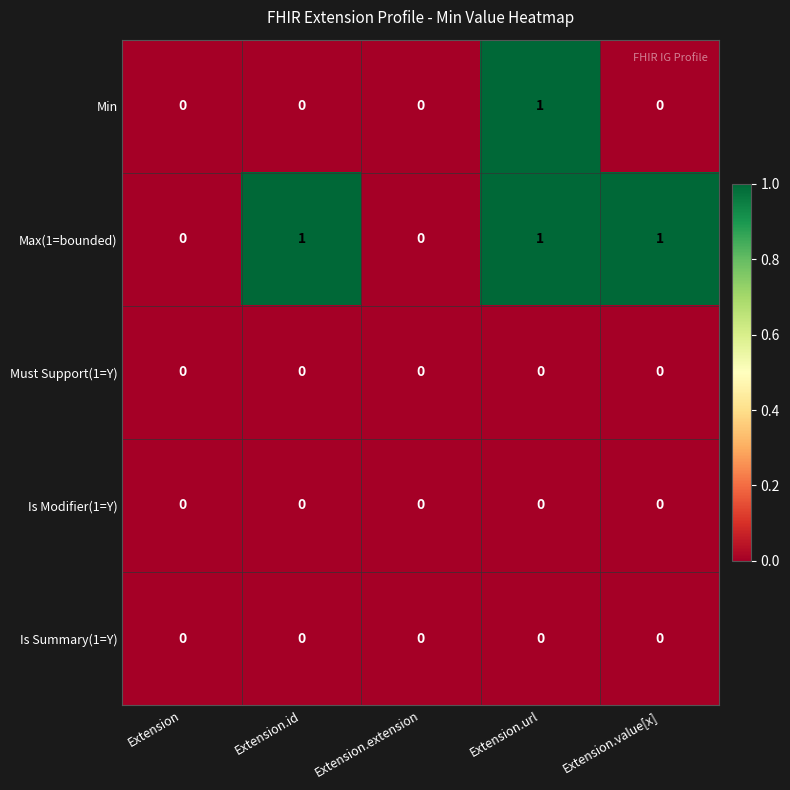

At which category is the sum across all series the highest?

Extension.url